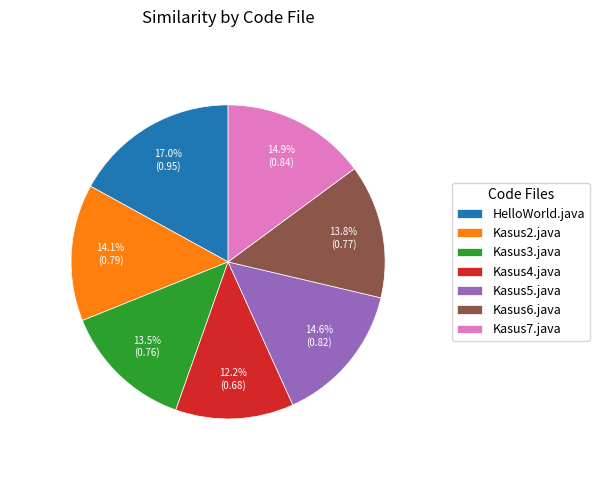

How many slices are in this pie chart?

7